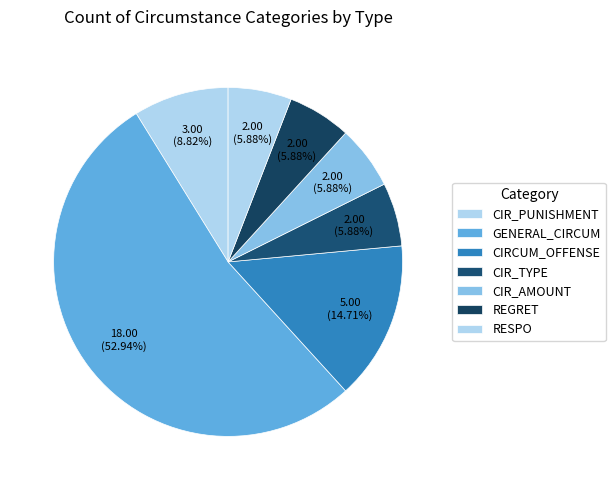

Is it true that RESPO is 6% of the pie?

True